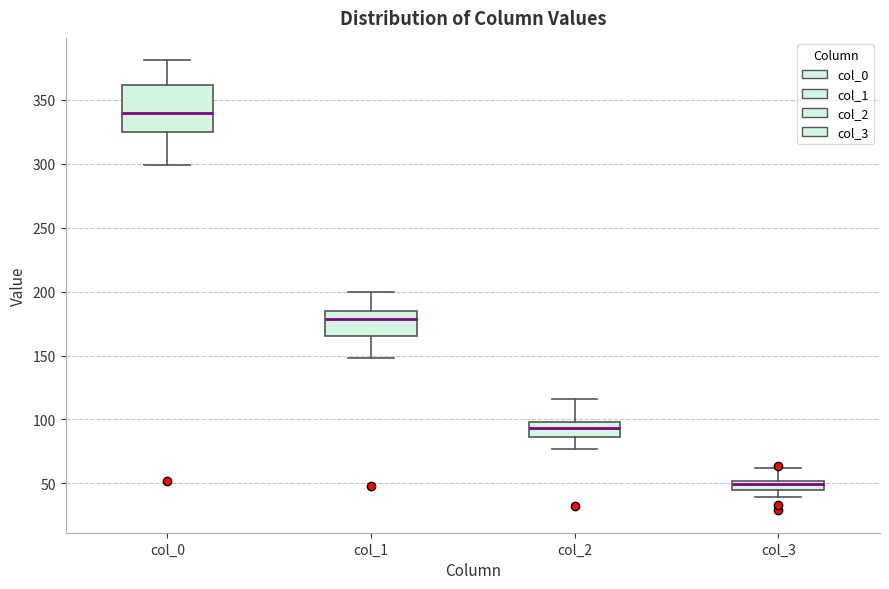

Where does the median line of the box for col_0 sit on the y-axis? The values are not printed on the chart, so give them approximately, as read against the axis.

340